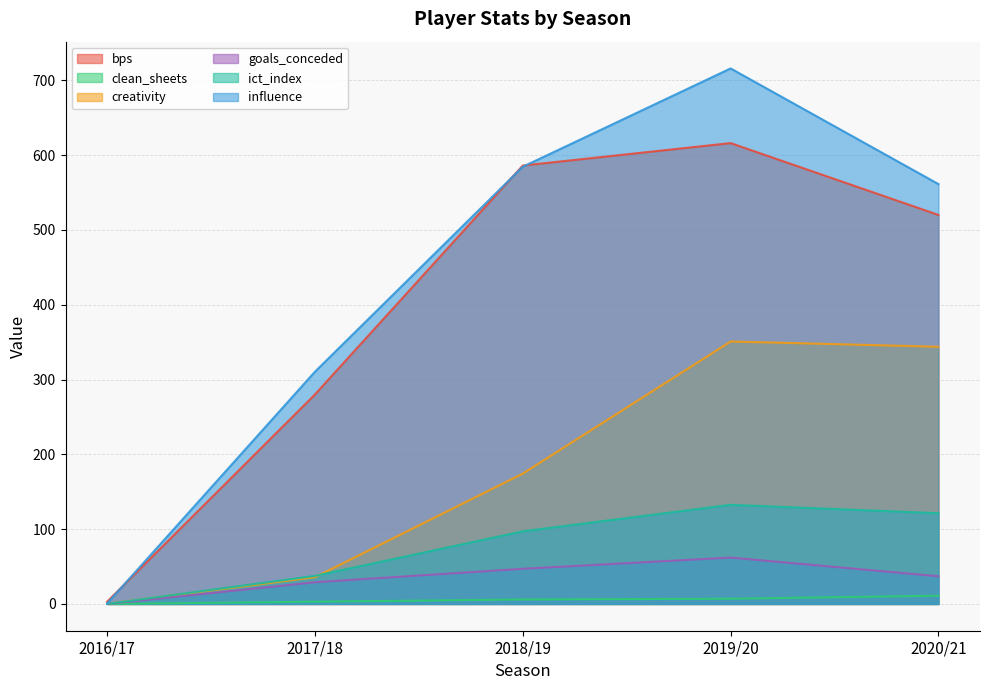

At how many categories does at least one series exceed 20?

4